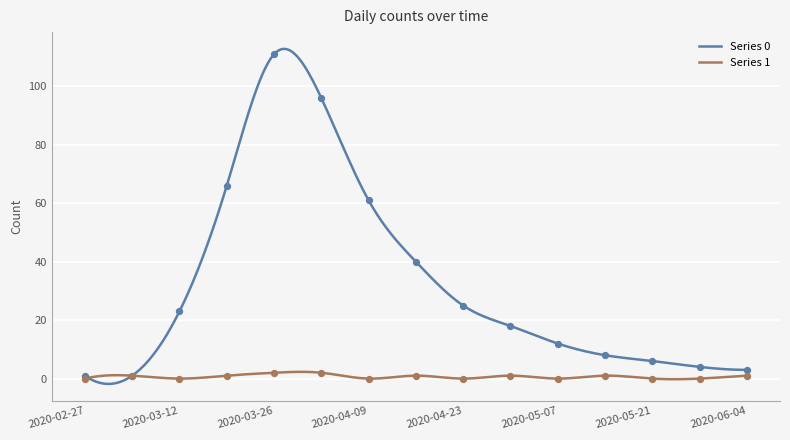

What are all the series names shown in the legend?

0, 1